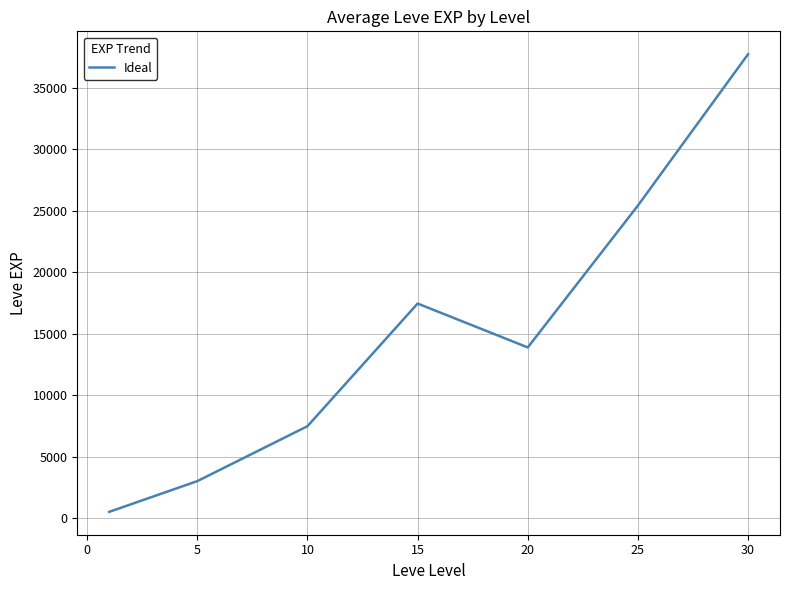

How many interior local valleys (lower than both neighbors) does the data have?

1